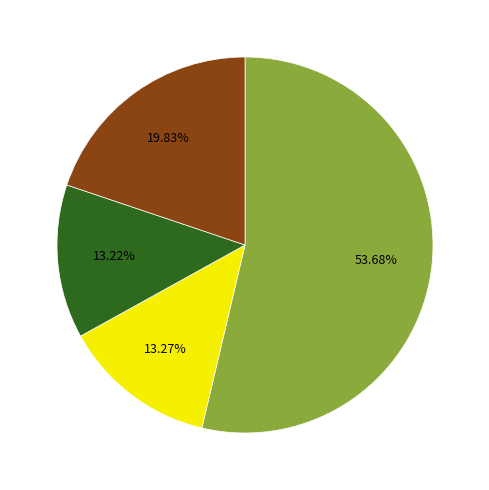

To the nearest percent, what is the average slice percentage?

25%